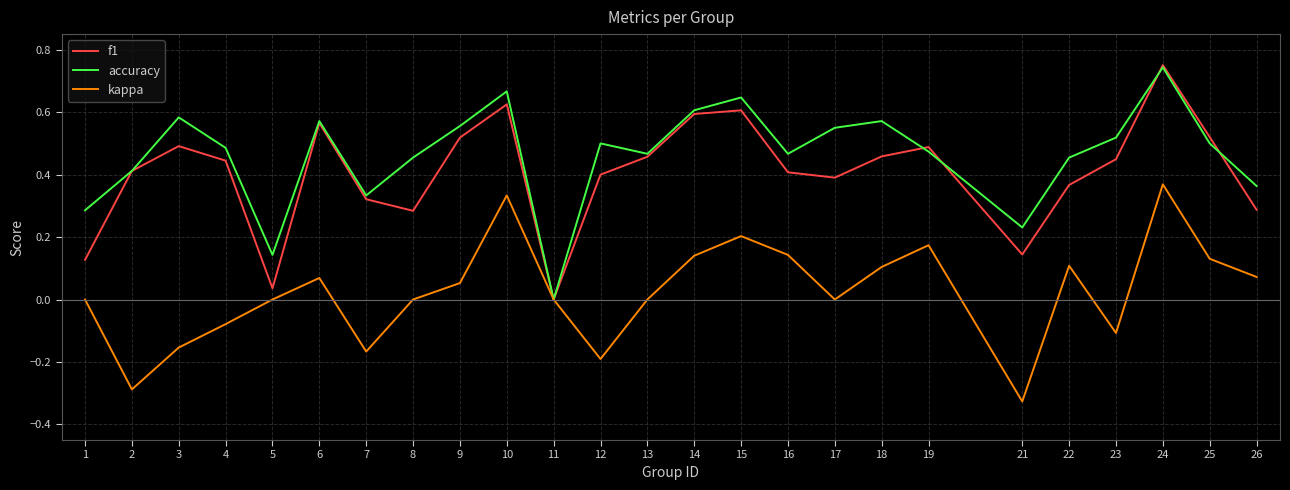

Which series changed the most between 4 and 14?

kappa